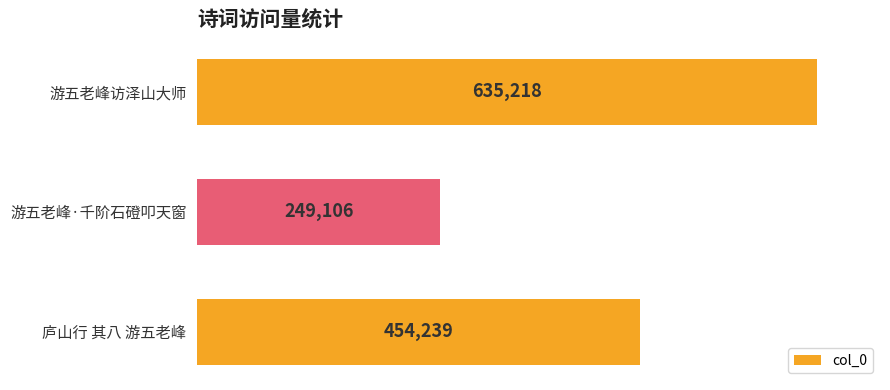

At which label is the value closest to 442162?

庐山行 其八 游五老峰